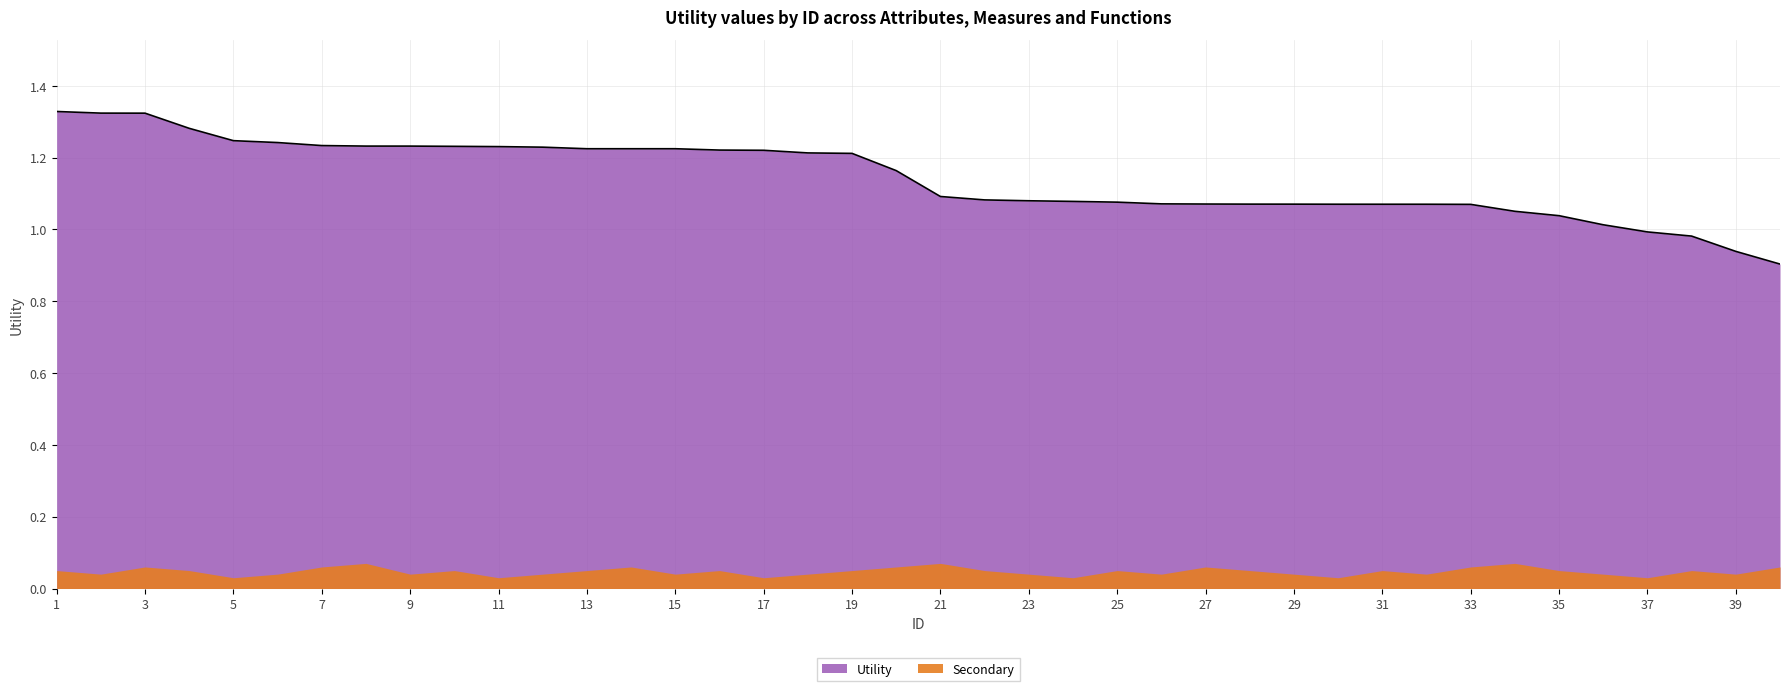

Where does the data first go above 1?

1